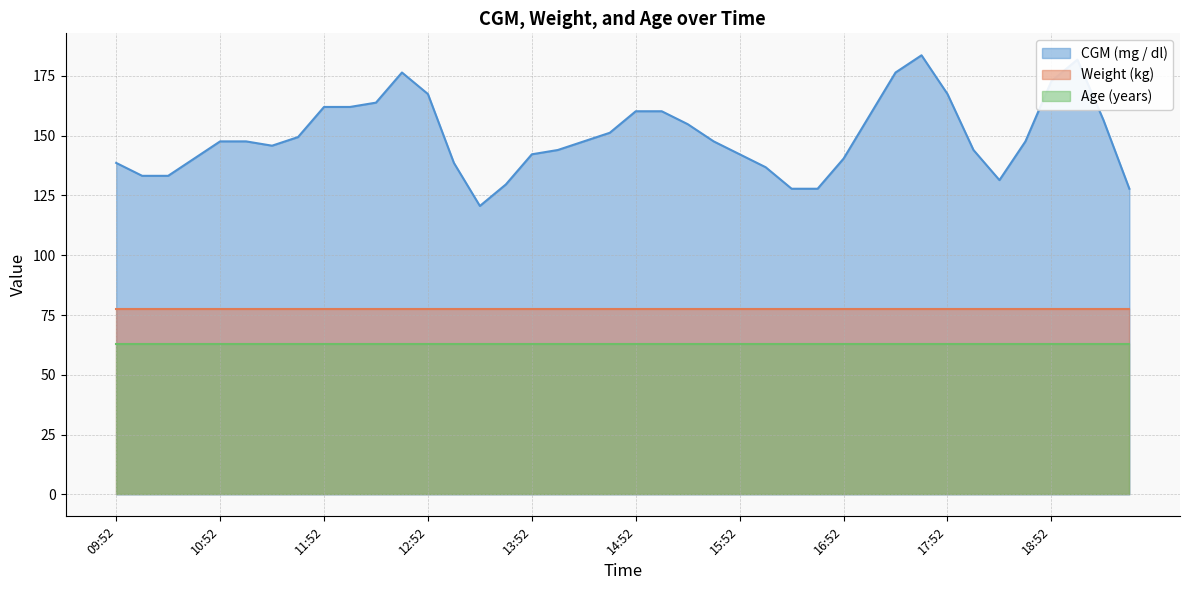

At 14:52, list the series in order from smallest to largest.

Age (years), Weight (kg), CGM (mg / dl)